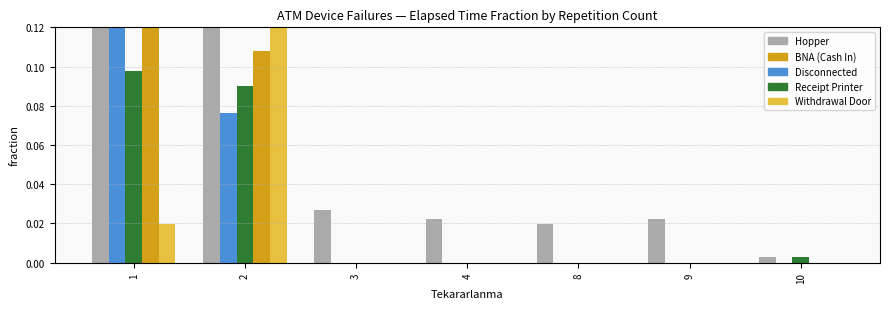

How many groups of bars are there?

7